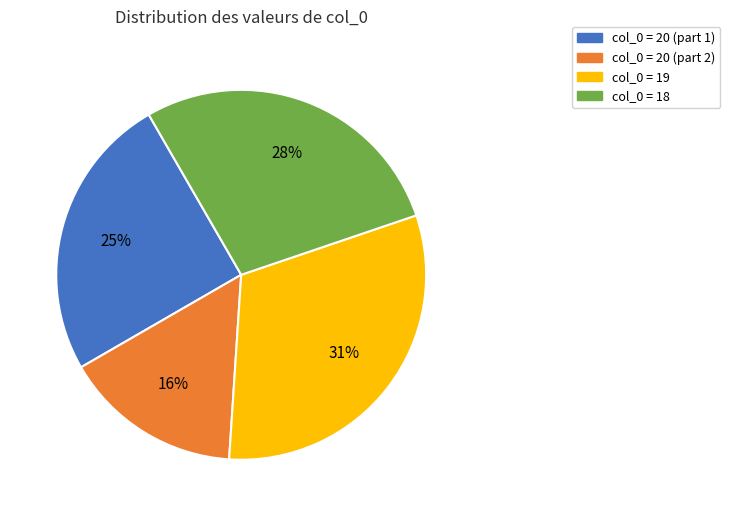

To the nearest percent, what is the average slice percentage?

25%